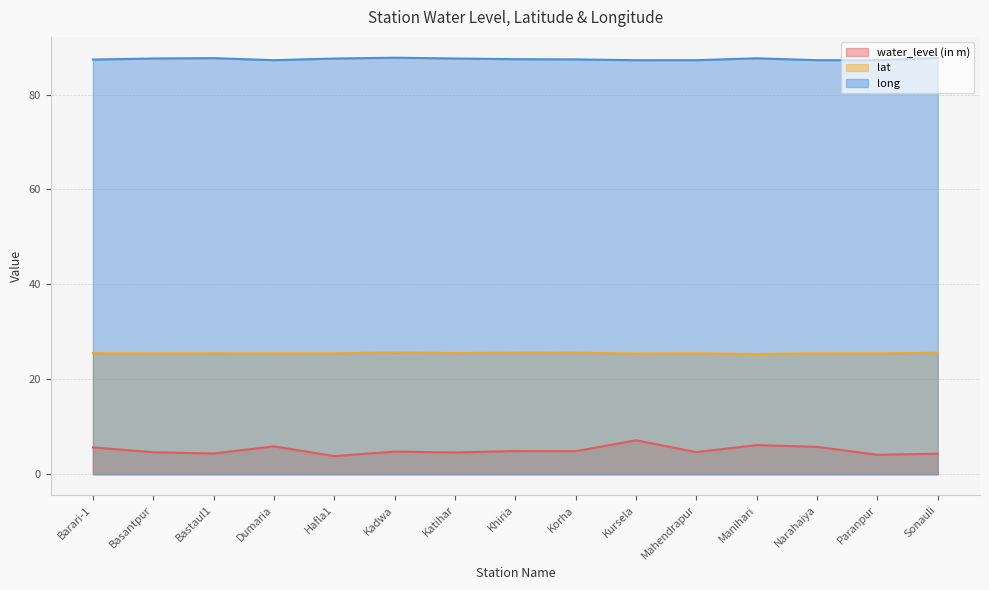

True or false: long and lat cross at least once.

False